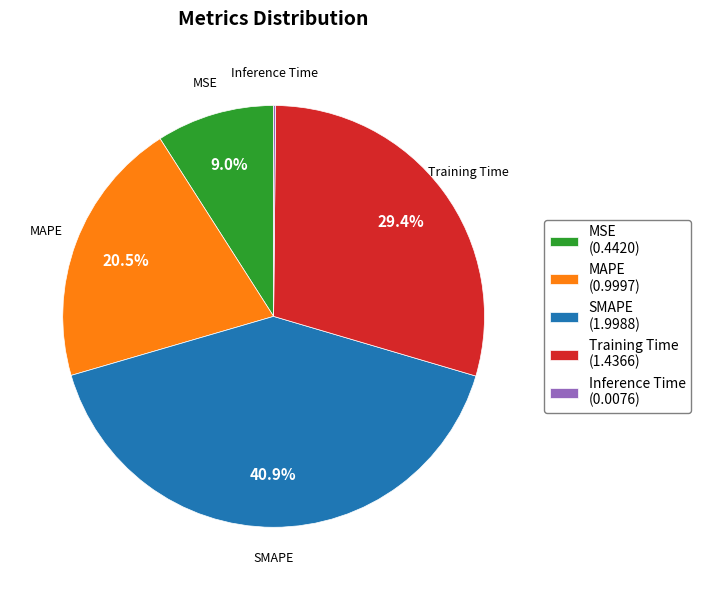

How much of the chart is everything except MAPE (0.9997)?

79.5%